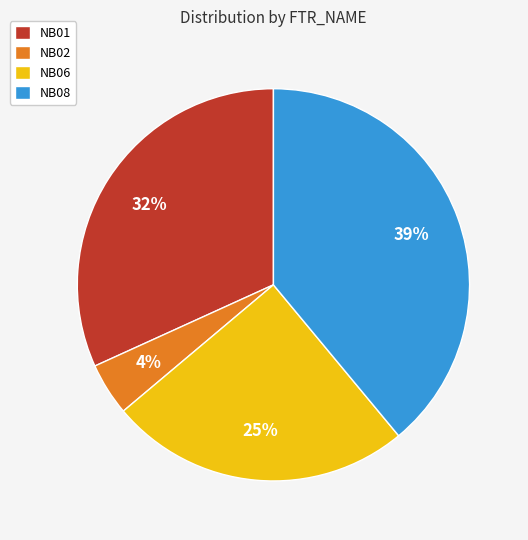

To the nearest percent, what is the difference between the largest and smallest slice percentages?

35%